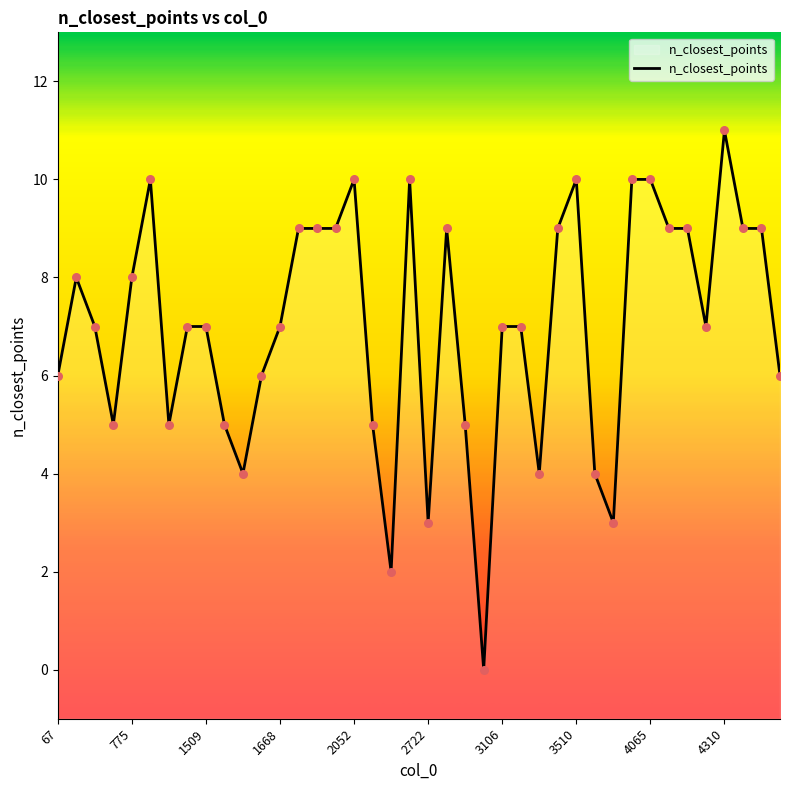

Approximately how many times larger is the value at 34 compared to 15?

1.0